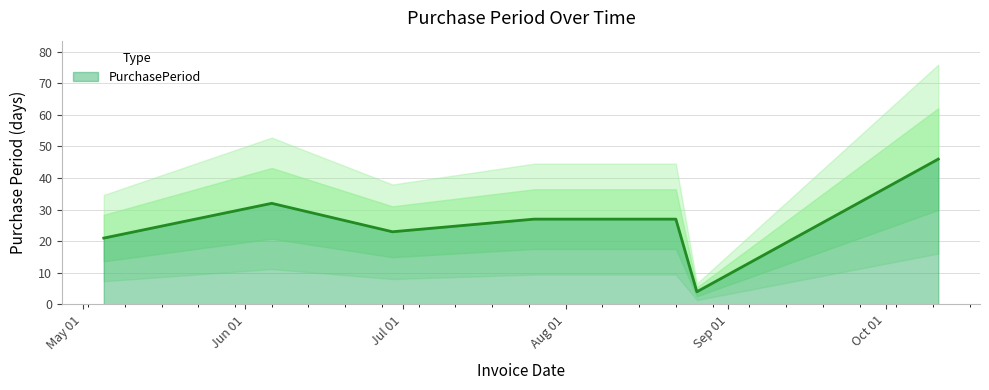

How many data points are less than 27?

3